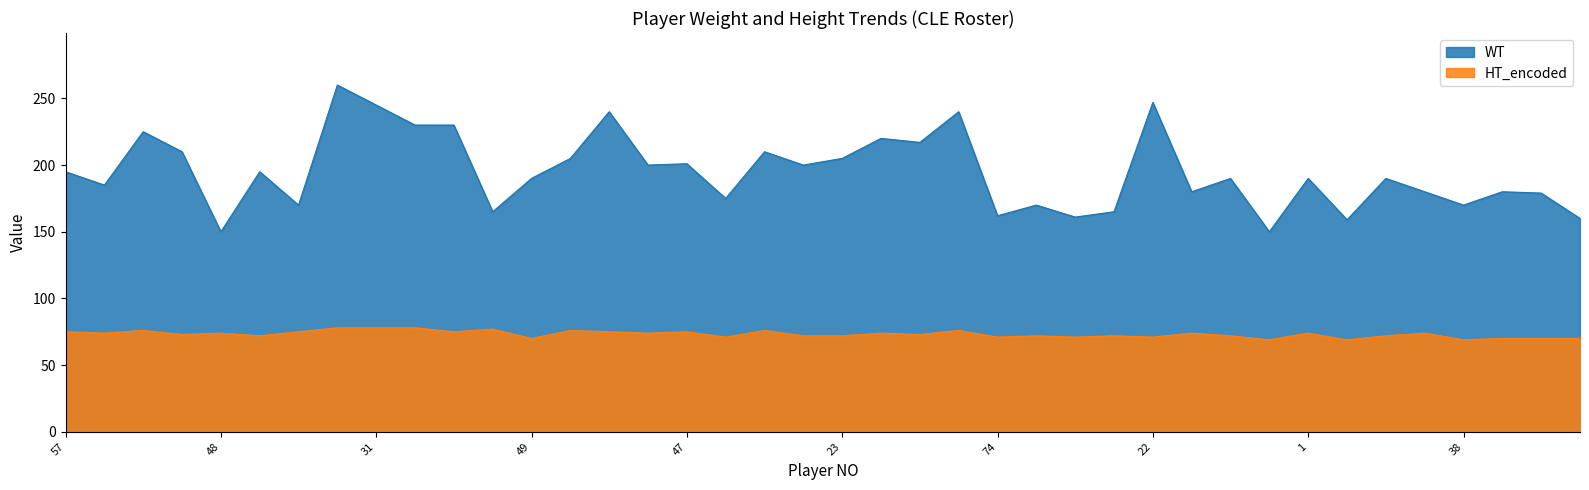

True or false: HT_encoded and WT cross at least once.

False